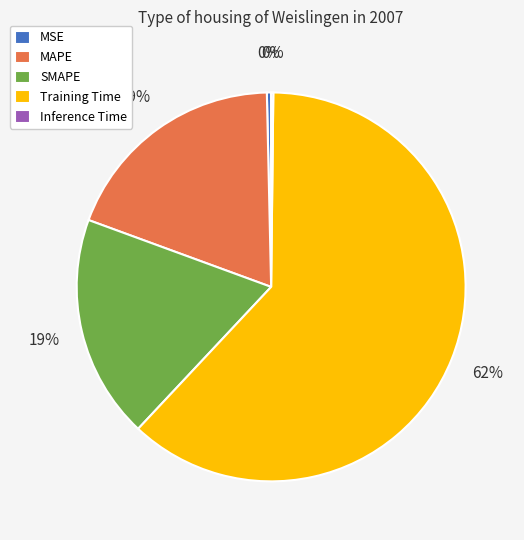

Between Training Time and MAPE, which is larger?

Training Time